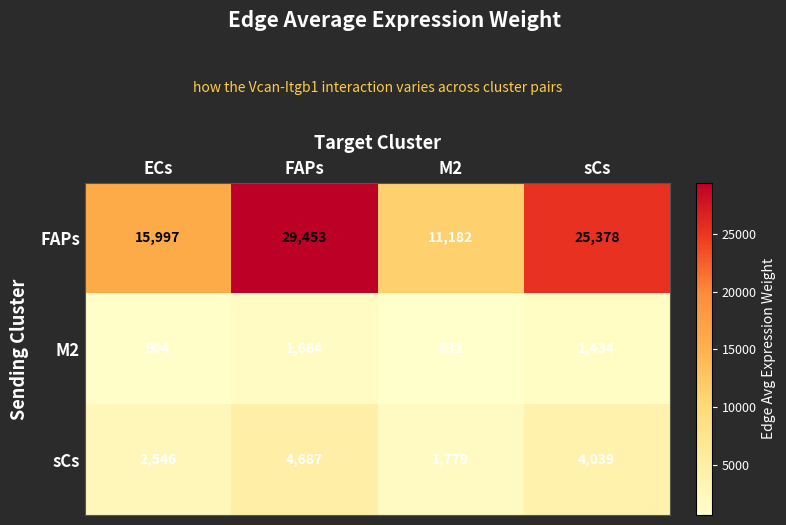

How many values in the FAPs series are below 25378?

2